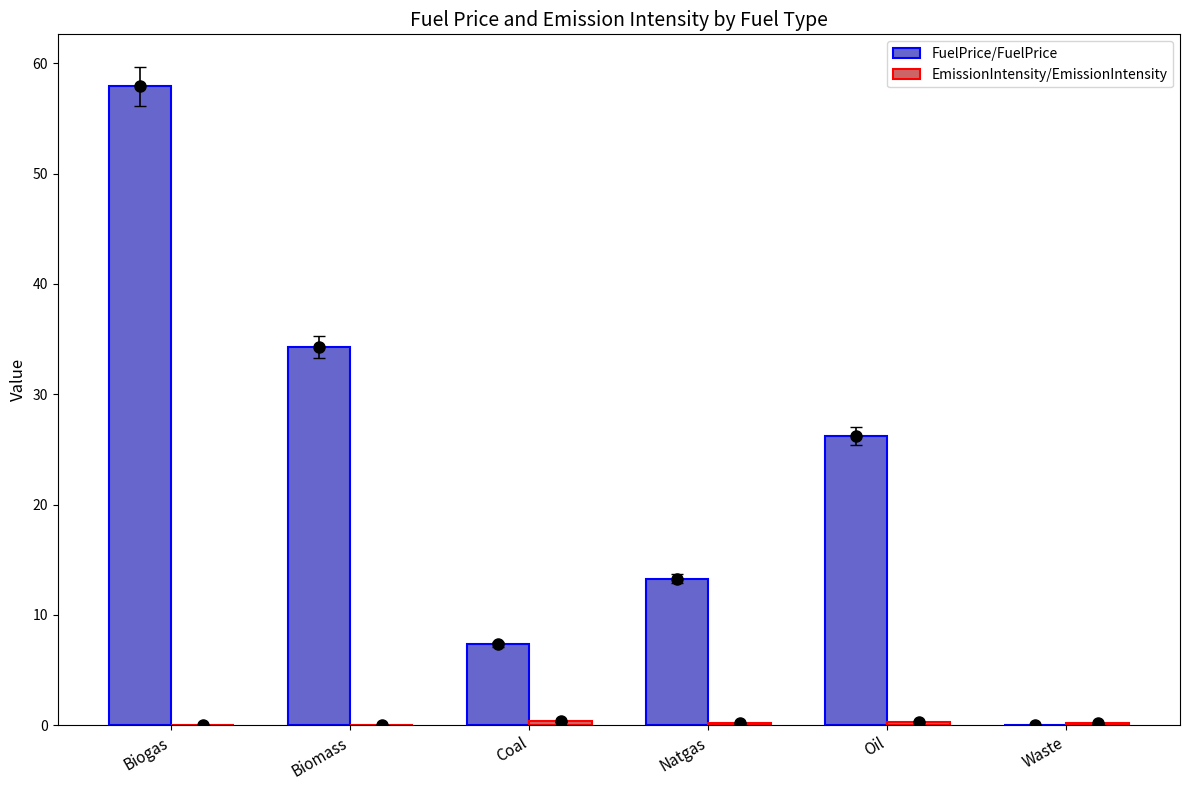

Which series has the widest spread of Y values?

FuelPrice/FuelPrice